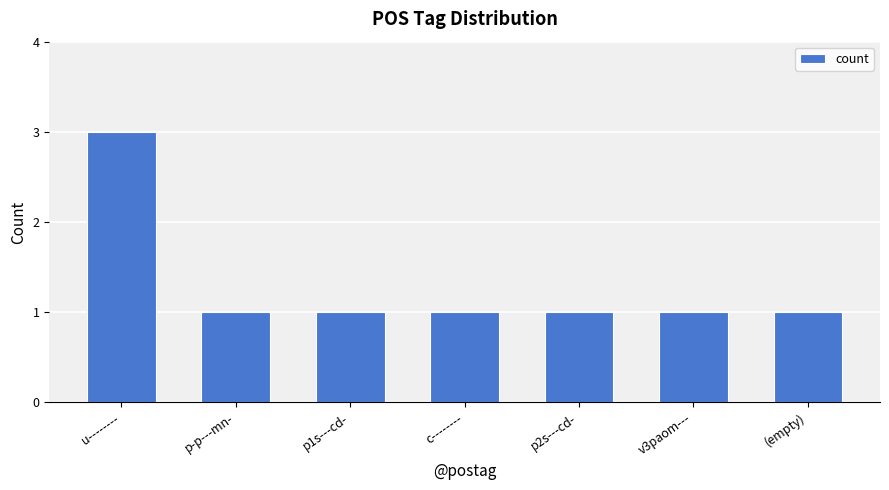

The chart shows a value of 1 at p1s---cd-. True or false?

True